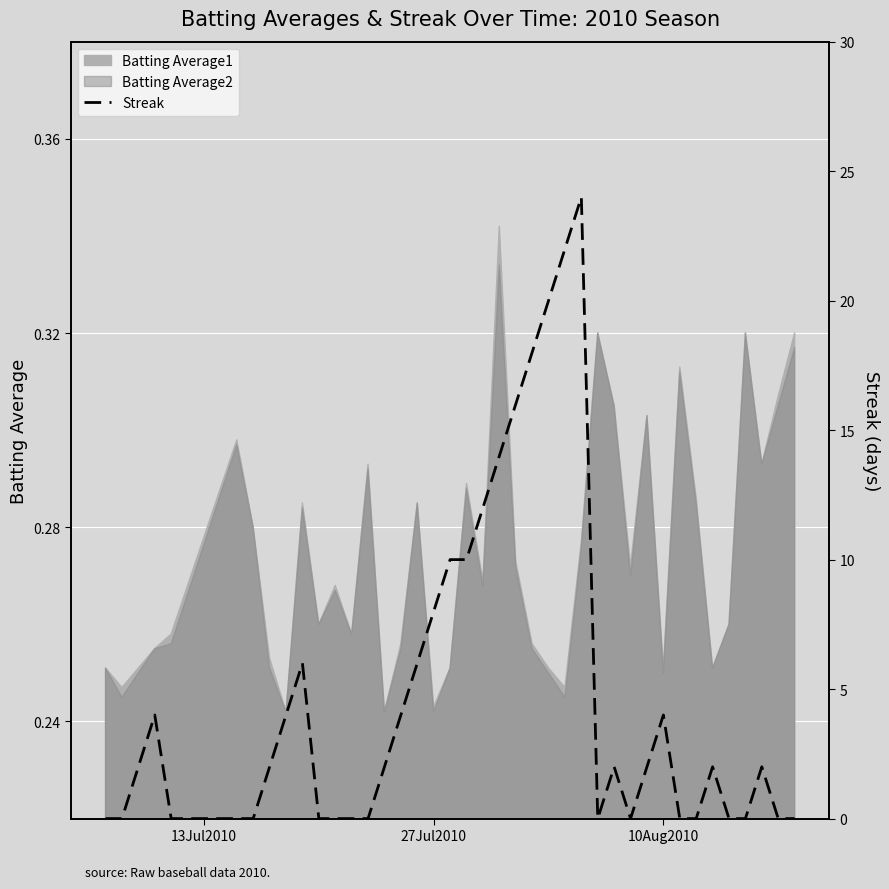

How many interior local peaks (higher than both neighbors) does the data have?

7